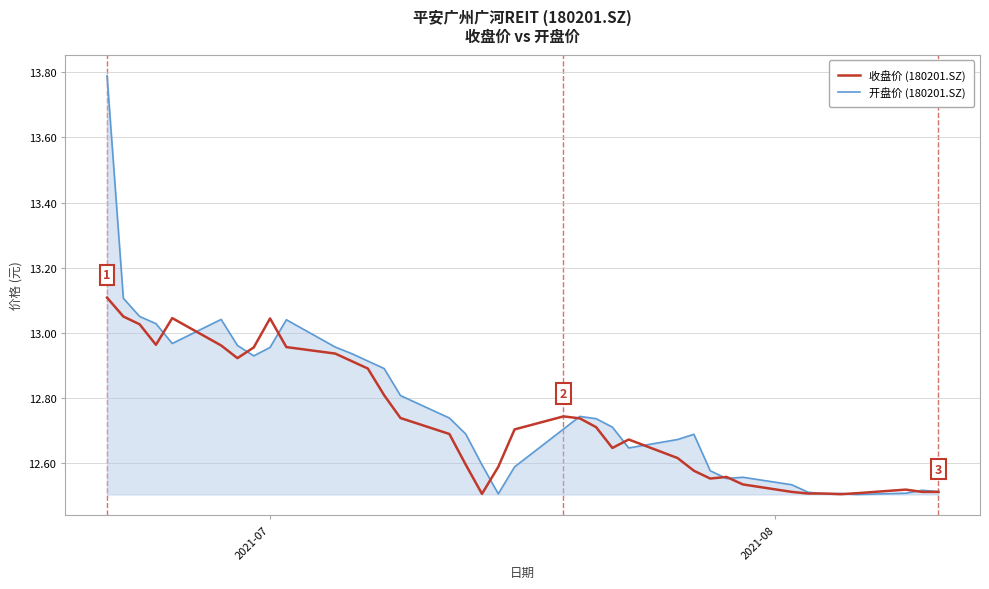

What is the maximum value shown in the chart?

13.8